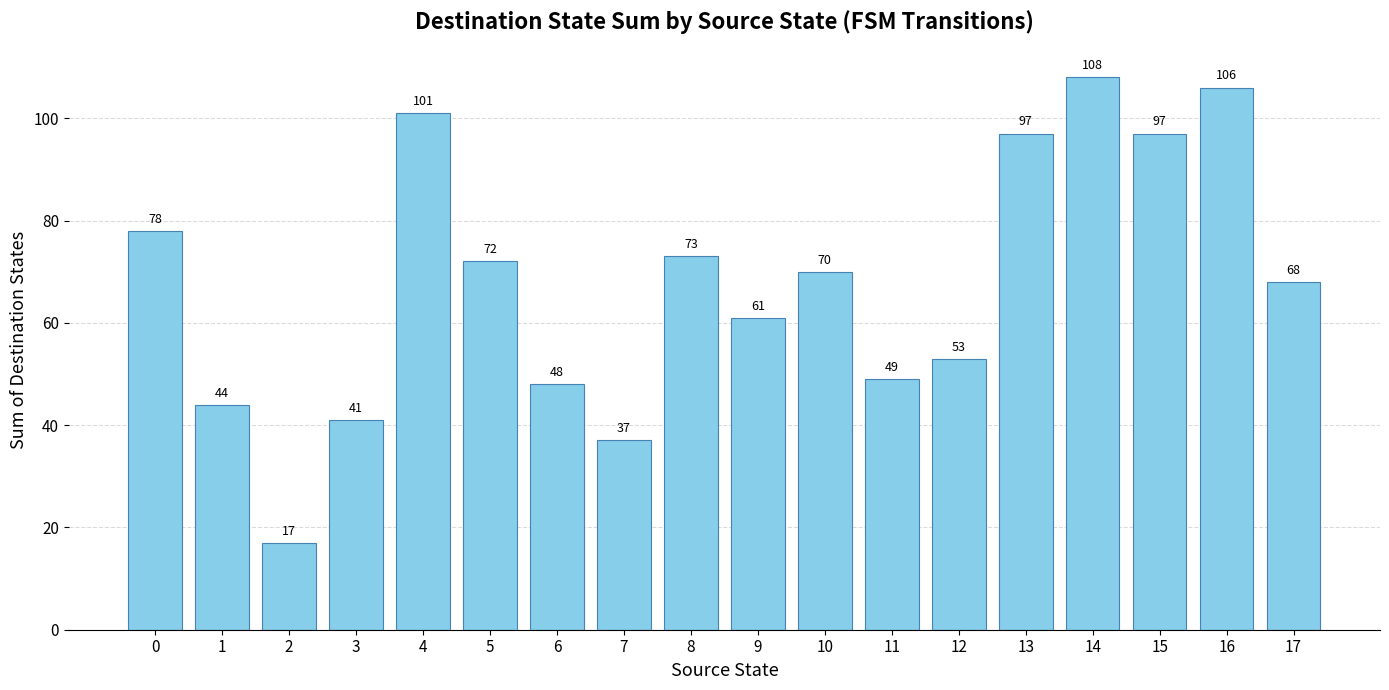

Between 5 and 9, which is larger?

5